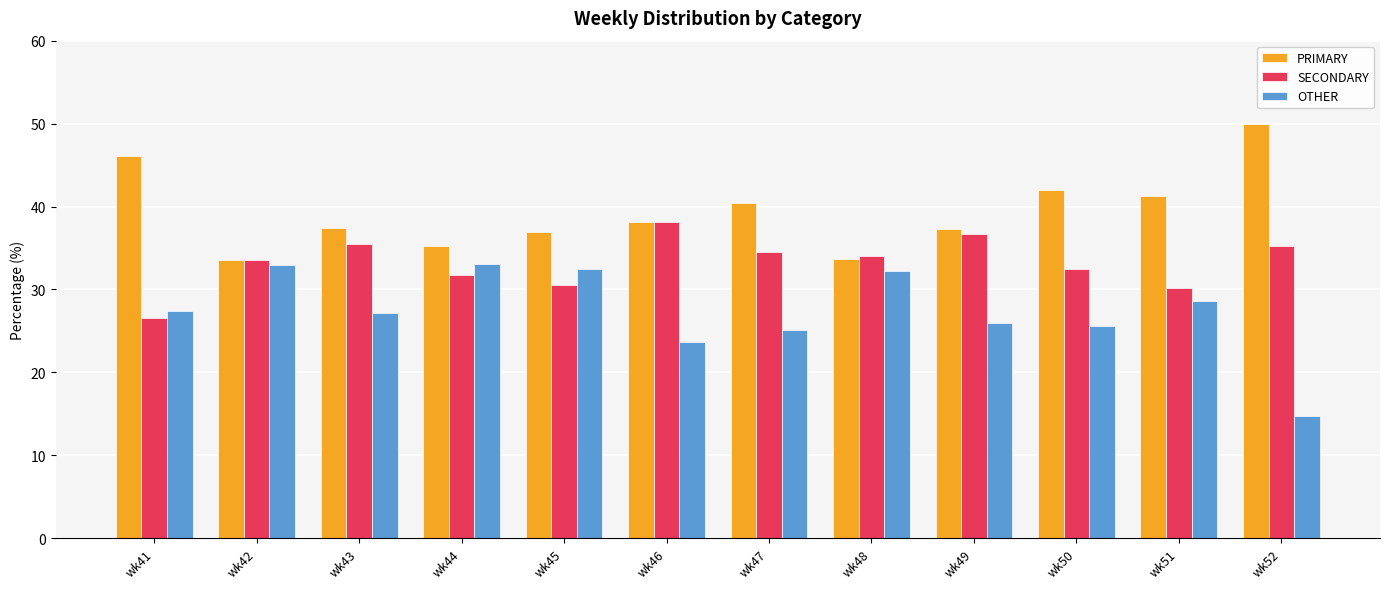

Is the value of OTHER at wk52 greater than the value of PRIMARY at wk45?

No